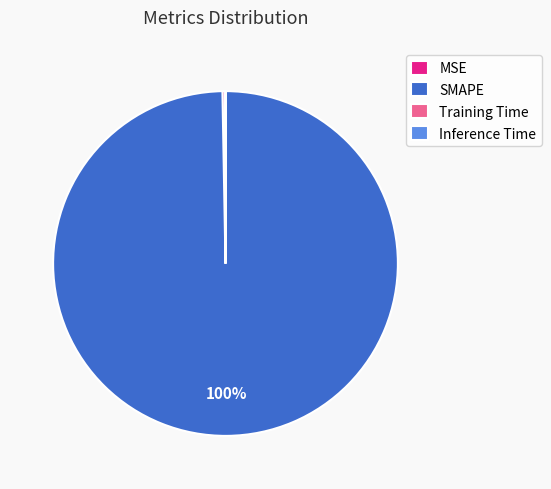

To the nearest percent, what portion does SMAPE represent?

100%